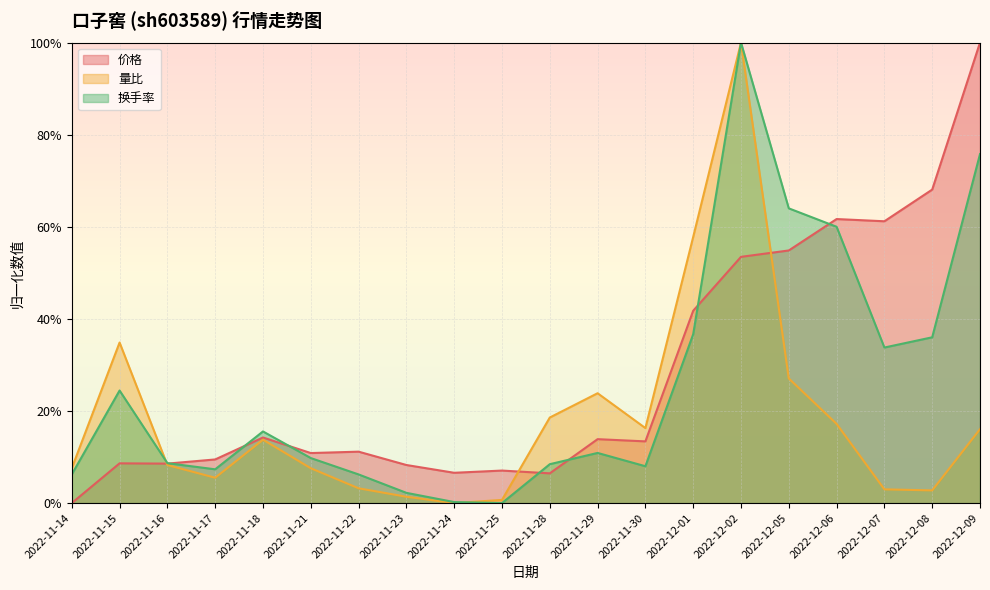

How many lines are shown in the chart?

3